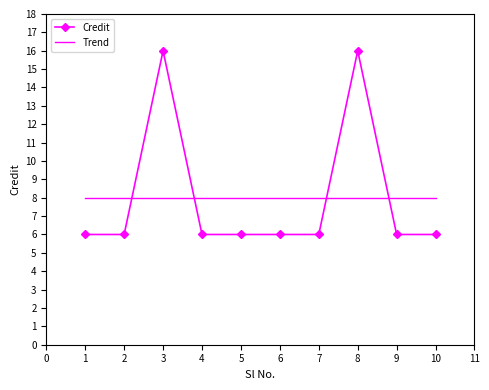

What is the spread (max minus min) of values at 2?

2.0